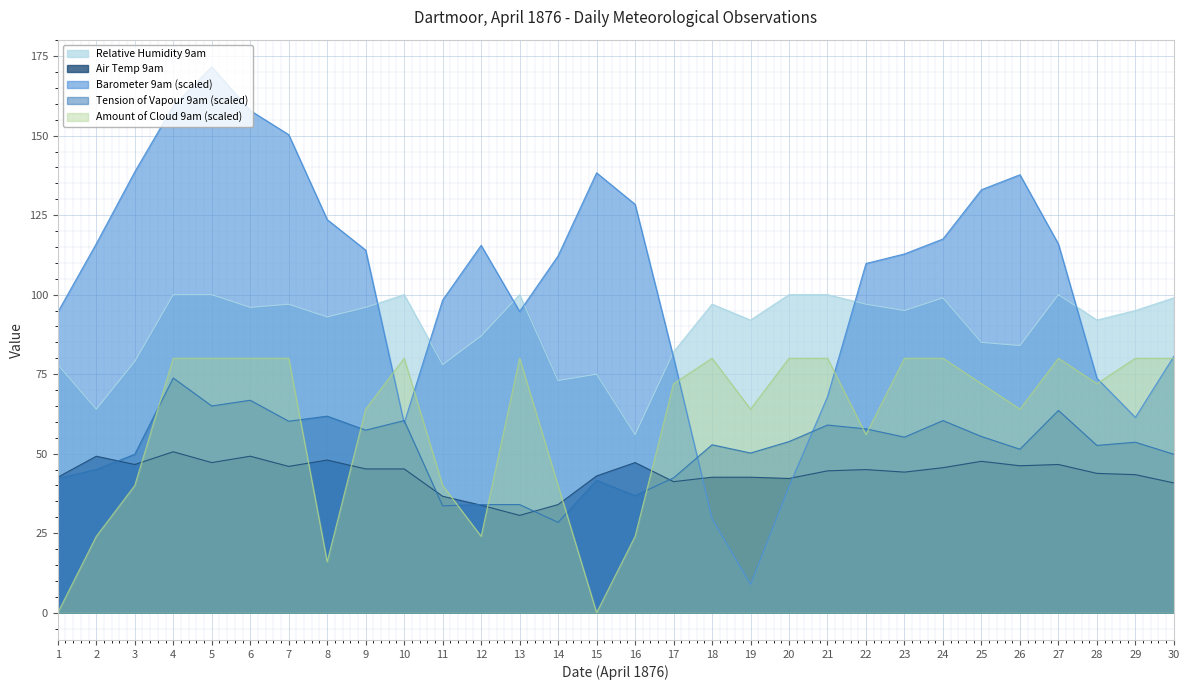

The Amount of Cloud 9am series shows 80.0 at 24. True or false?

True